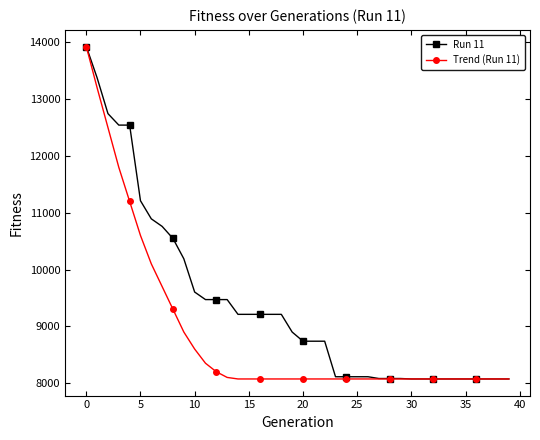

What is the value of the Run 11 point at the 10th from the left?

10190